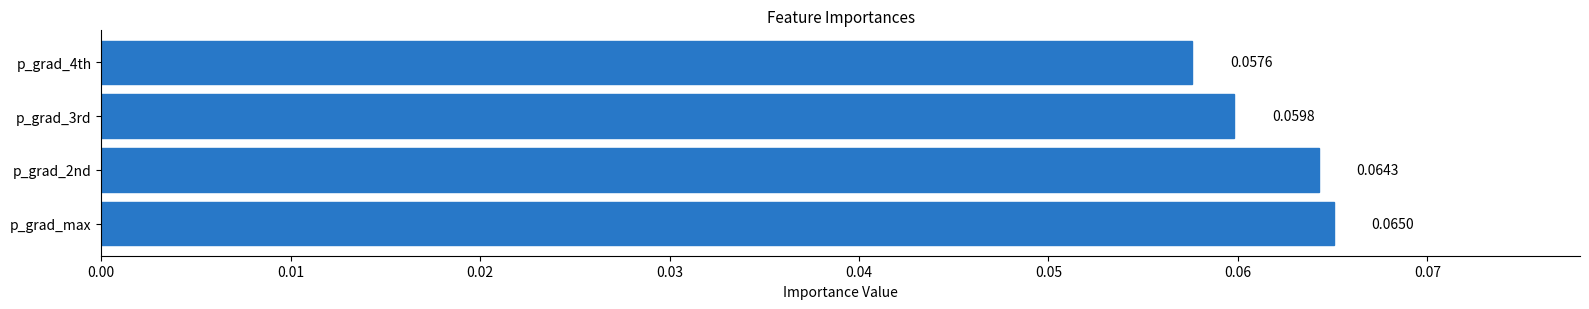

Rank the categories by value from highest to lowest.

p_grad_max, p_grad_2nd, p_grad_3rd, p_grad_4th